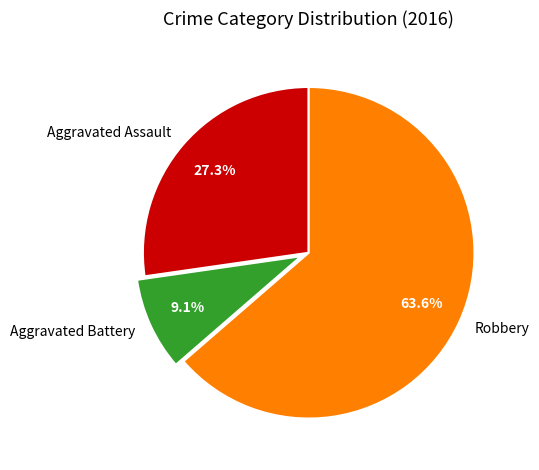

Is there any slice that represents more than half of the pie?

Yes